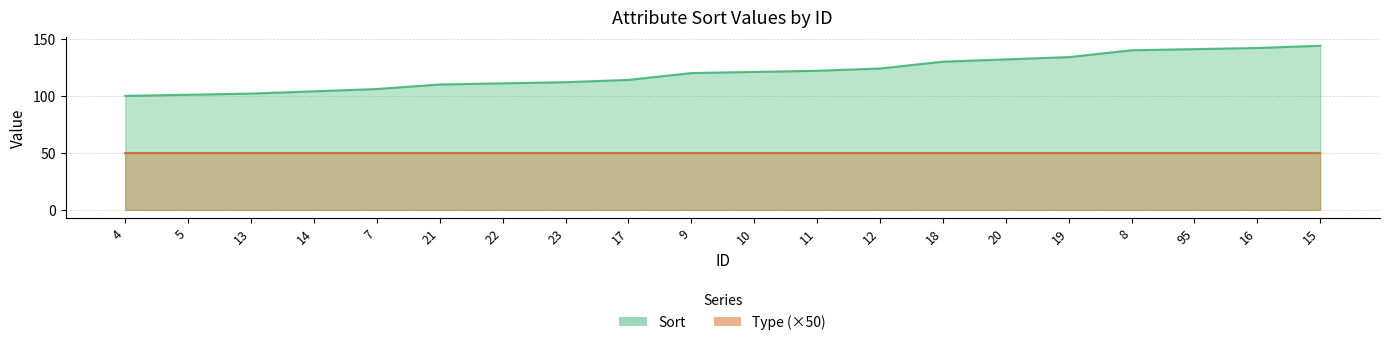

What is the smallest value displayed?

50